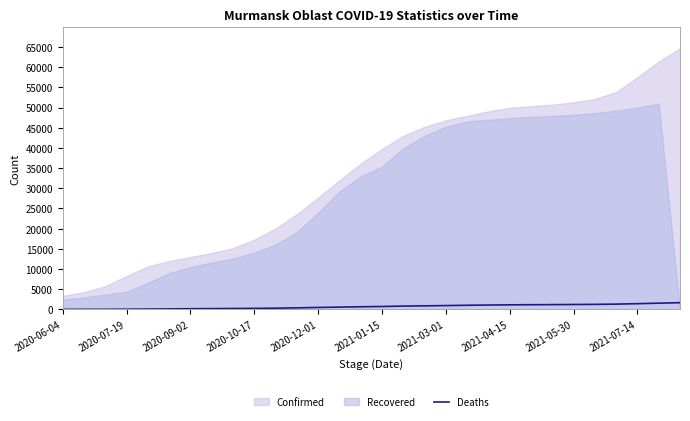

What is the minimum value shown in the chart?

7